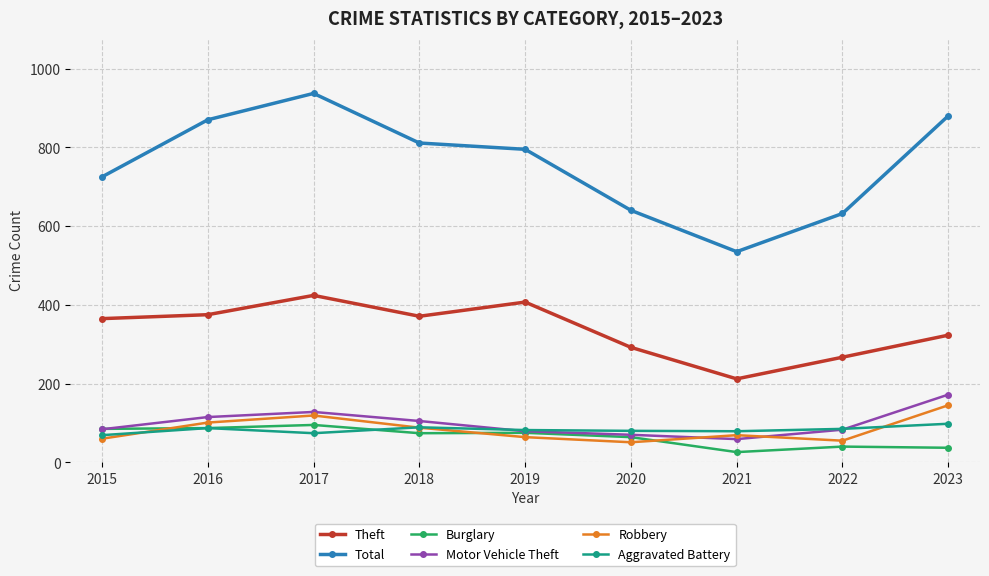

True or false: Burglary has a value of 74 at 2018.

True